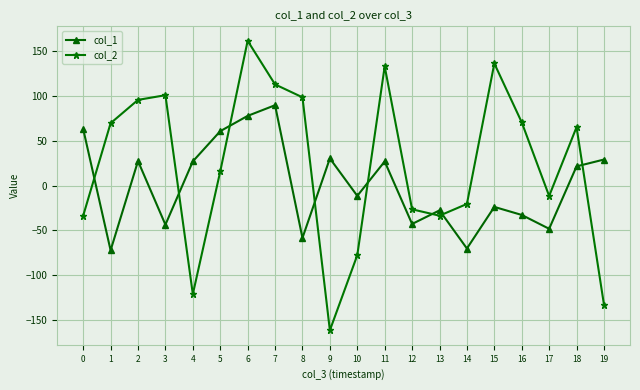

List the series in order of their overall mean, highest first.

col_2, col_1